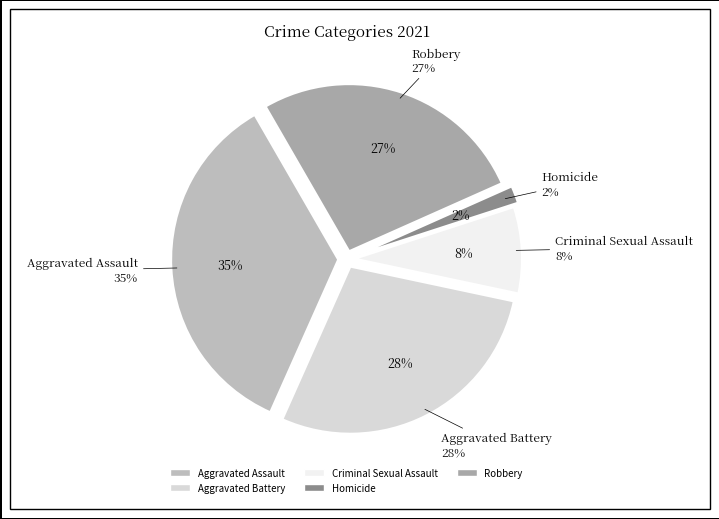

Which slice is the largest?

Aggravated Assault